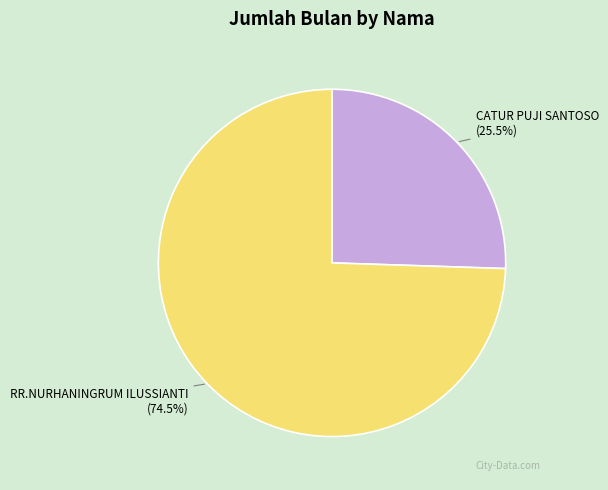

Is there any slice that represents more than half of the pie?

Yes